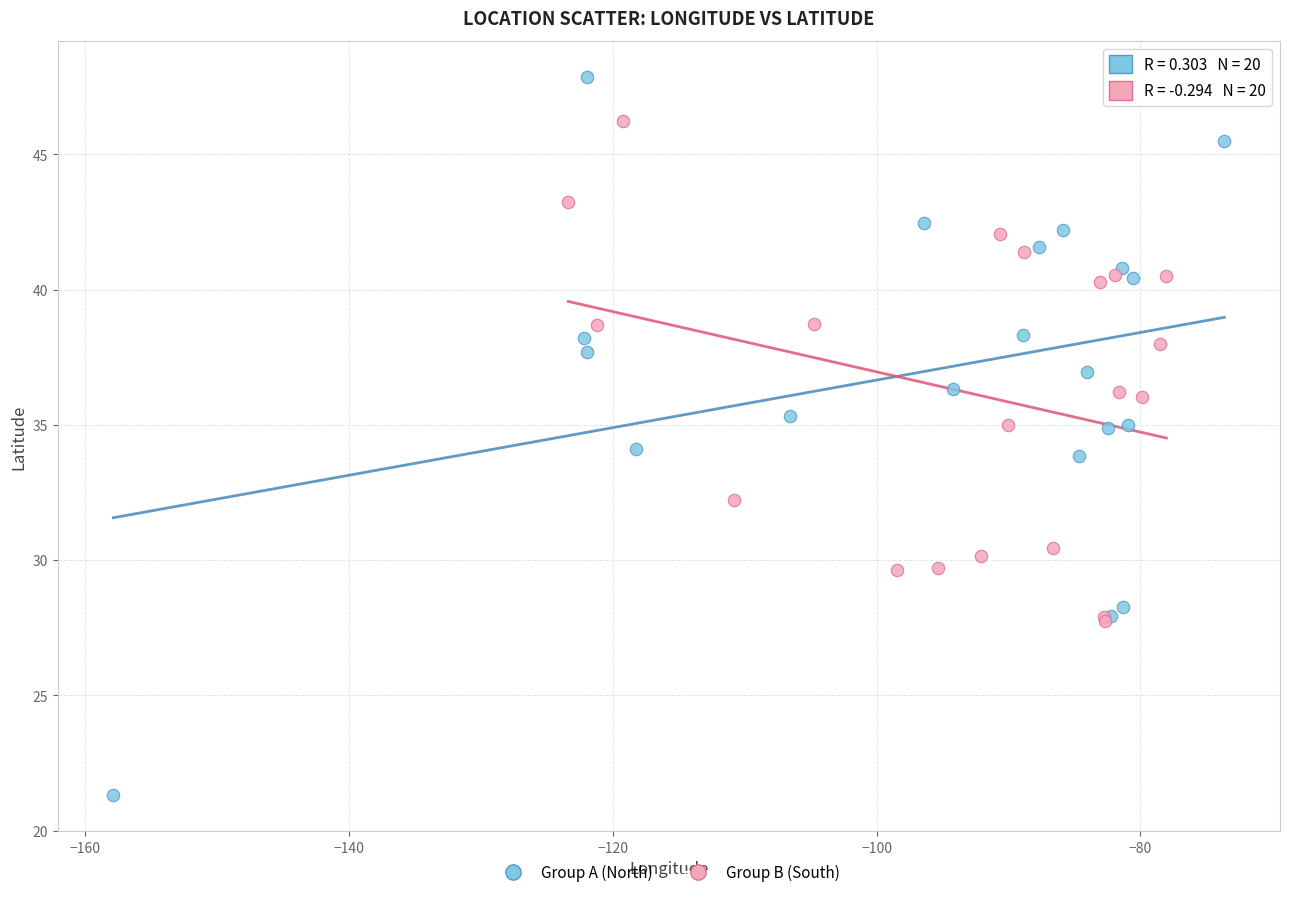

Which series reaches the minimum Y coordinate?

Group A (North)